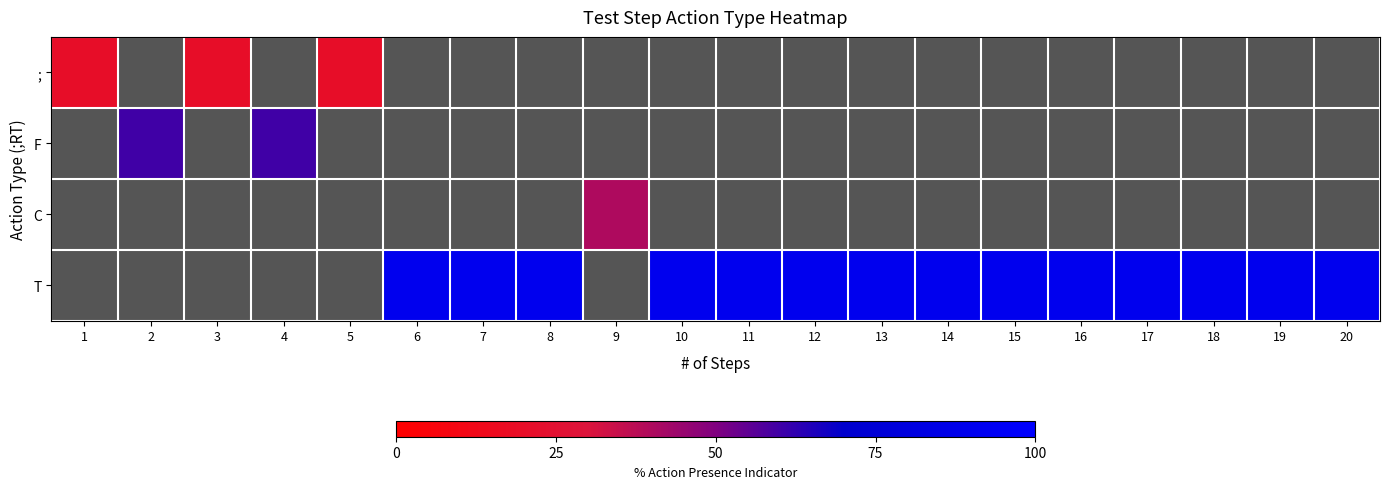

Between 4 and 14, which is larger?

14